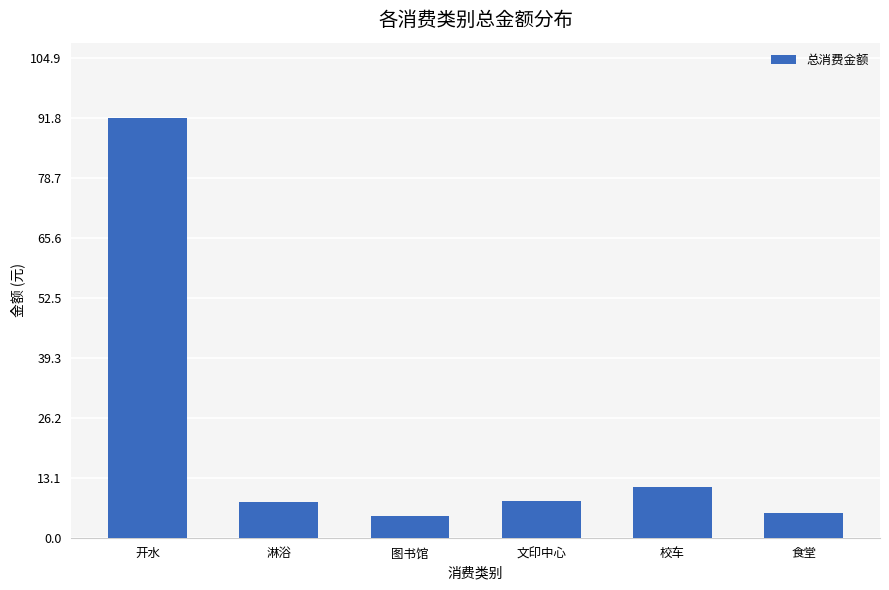

What is the label of the 5th bar from the left?

校车